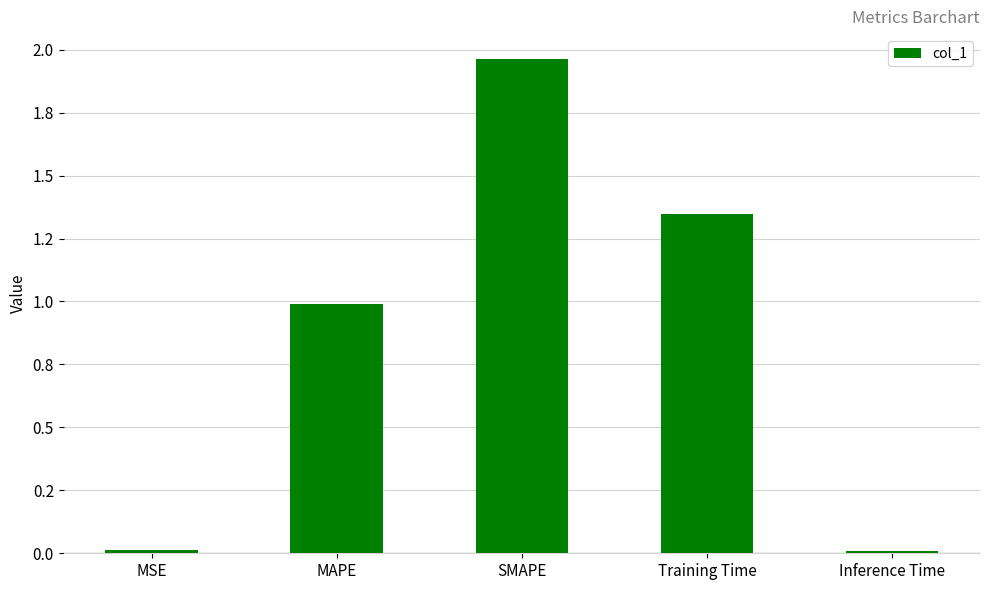

Which category has the highest value across all series?

SMAPE